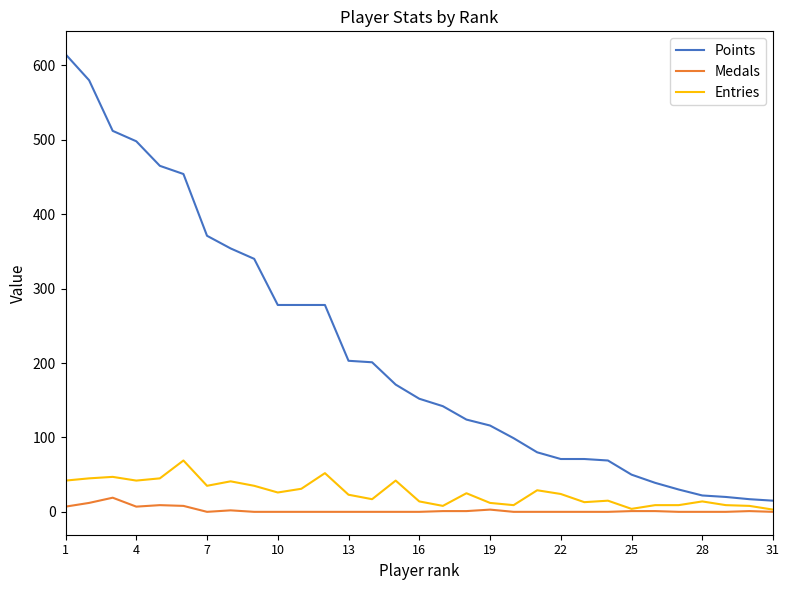

True or false: Points and Entries intersect in this chart.

False